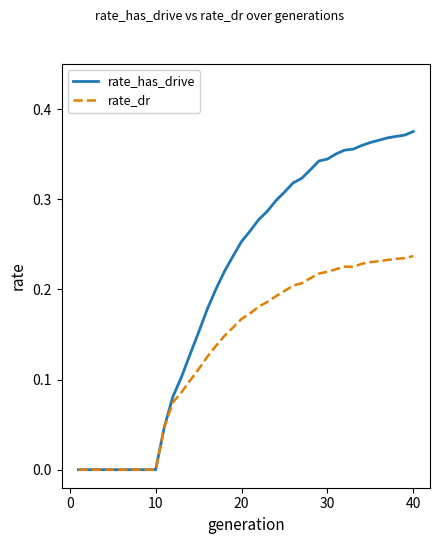

Rank the series by their maximum value, from lowest to highest.

rate_dr, rate_has_drive